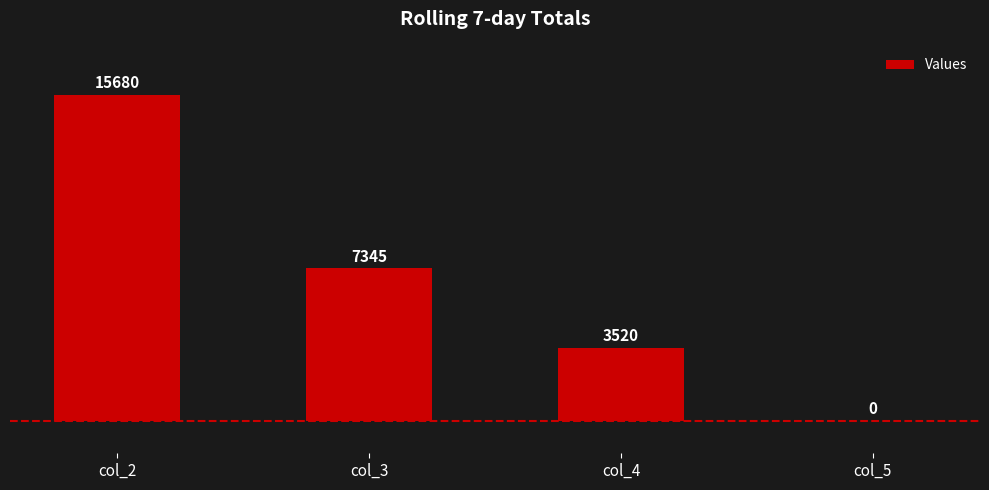

What is the greatest value displayed?

15680